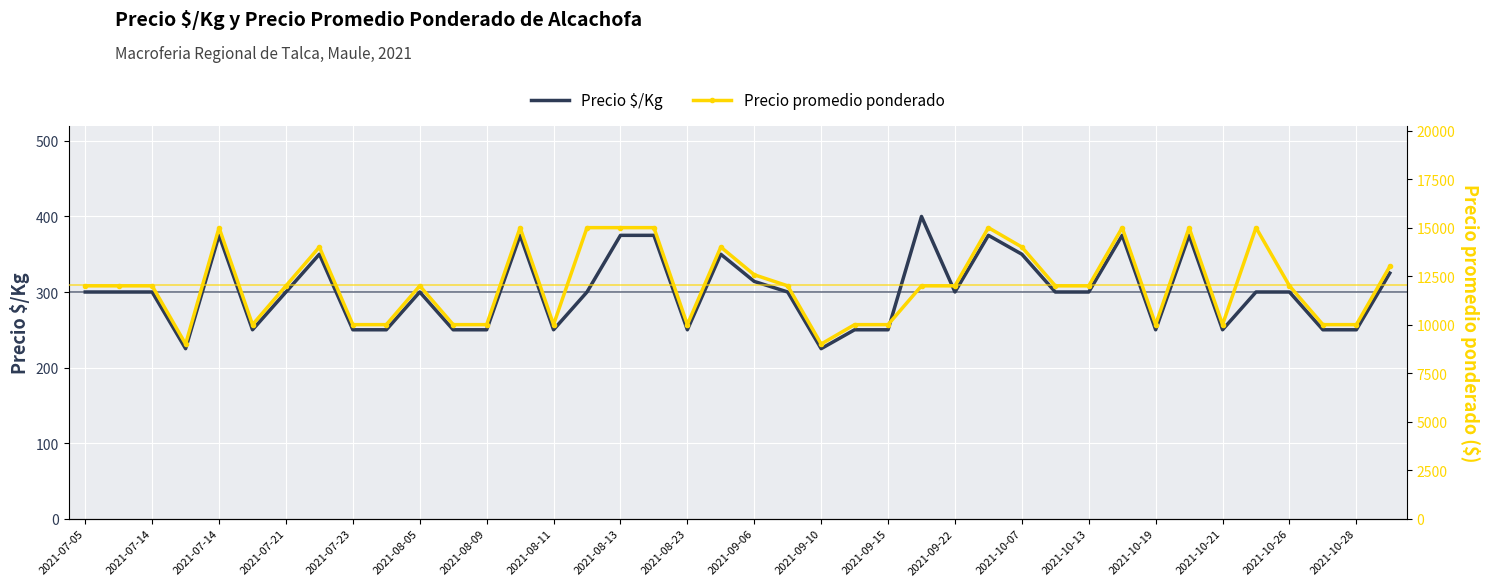

List the series in order of their peak value, lowest first.

Precio $/Kg, Precio promedio ponderado